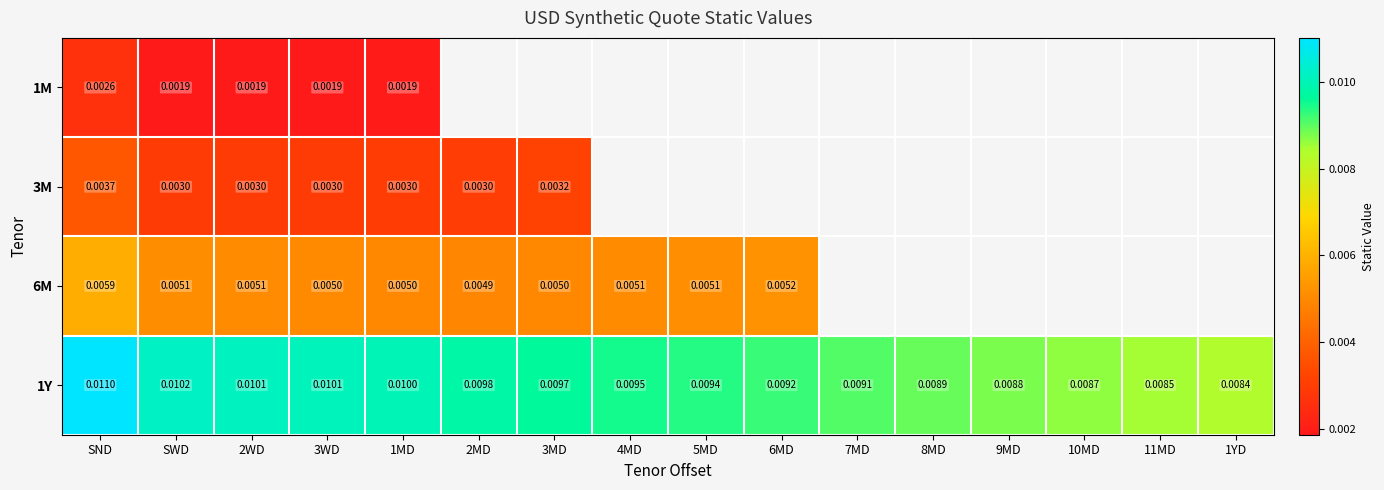

How many values in 1M are above zero?

5